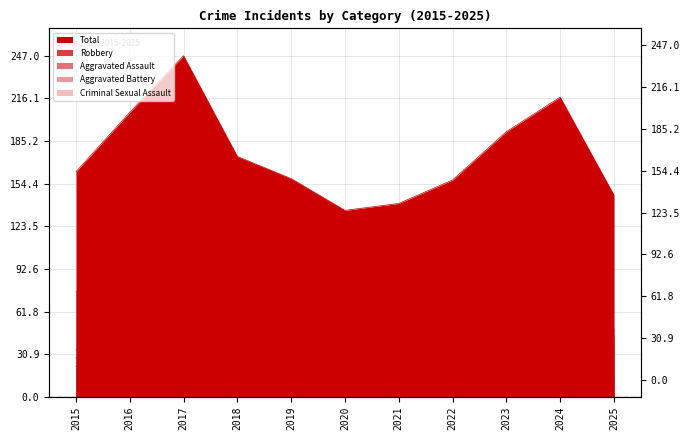

Which category has the lowest value in the Aggravated Assault series?

2015